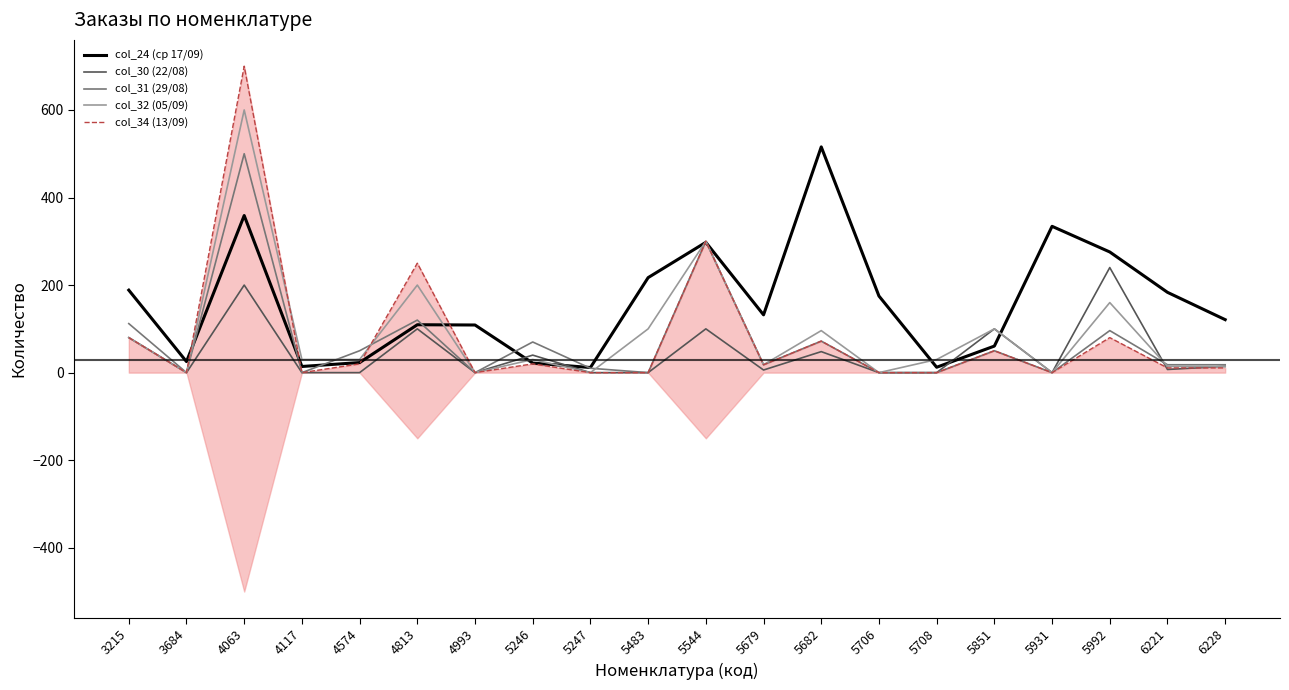

Which series changed the most between 4117 and 6221?

col_24 (ср 17/09)